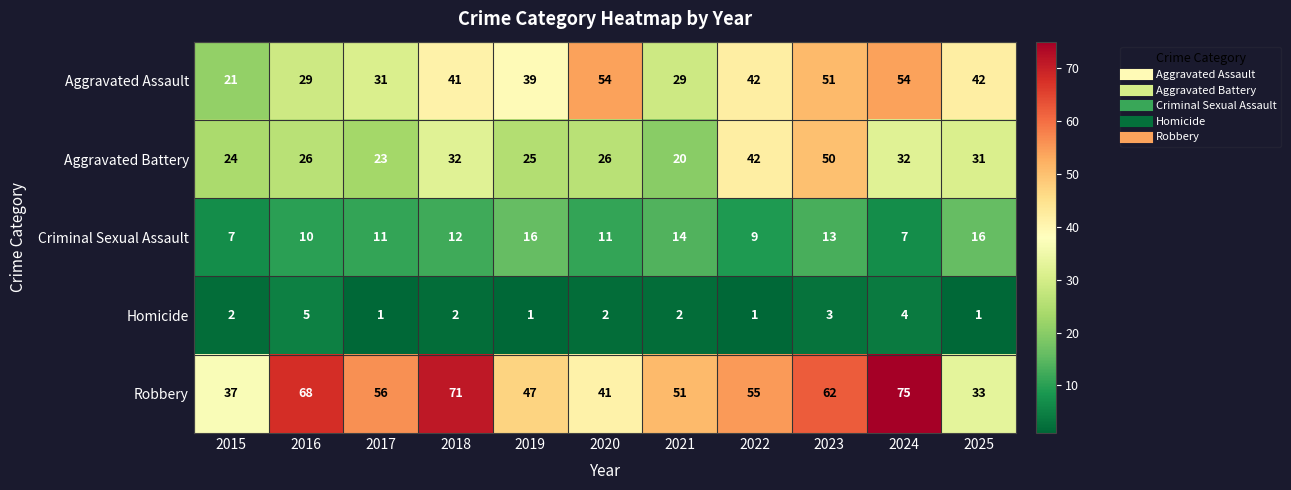

Is it true that Aggravated Battery equals 32 at 2018?

True